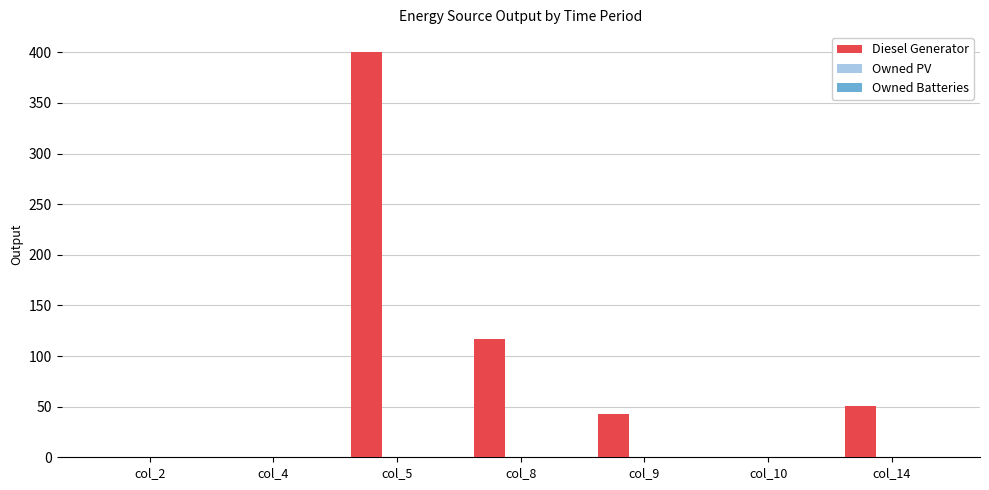

Which category has the highest value across all series?

col_5